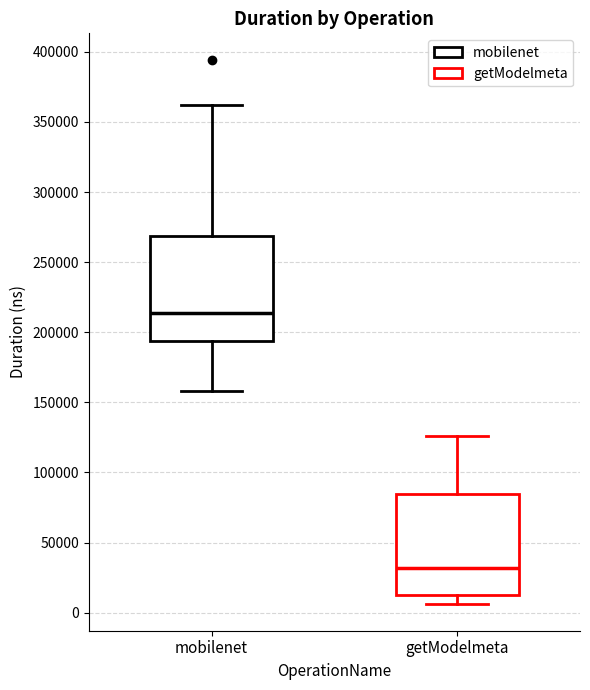

Reading left to right, transcribe this box plot: for each box, give where its median line is, the range the box spans, and where its two whiskers end, as read against the y-axis. The values are not printed on the chart, so give them approximately, as read against the axis.

mobilenet: median 215000, box 195000 to 270000, whiskers 160000 to 360000
getModelmeta: median 30000, box 10000 to 85000, whiskers 5000 to 125000